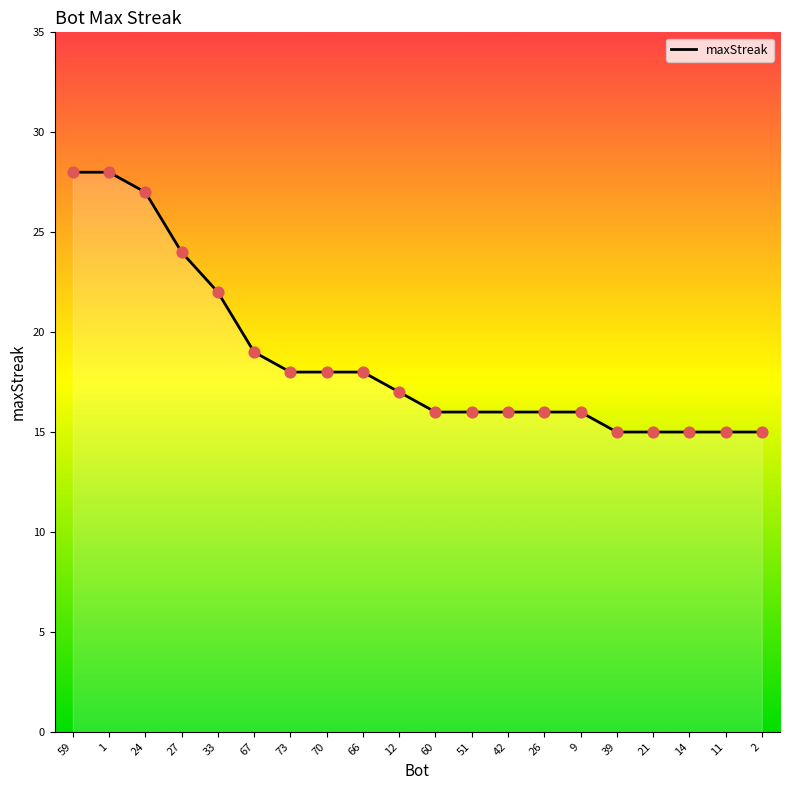

What is the change in value from 12 to 26?

-1